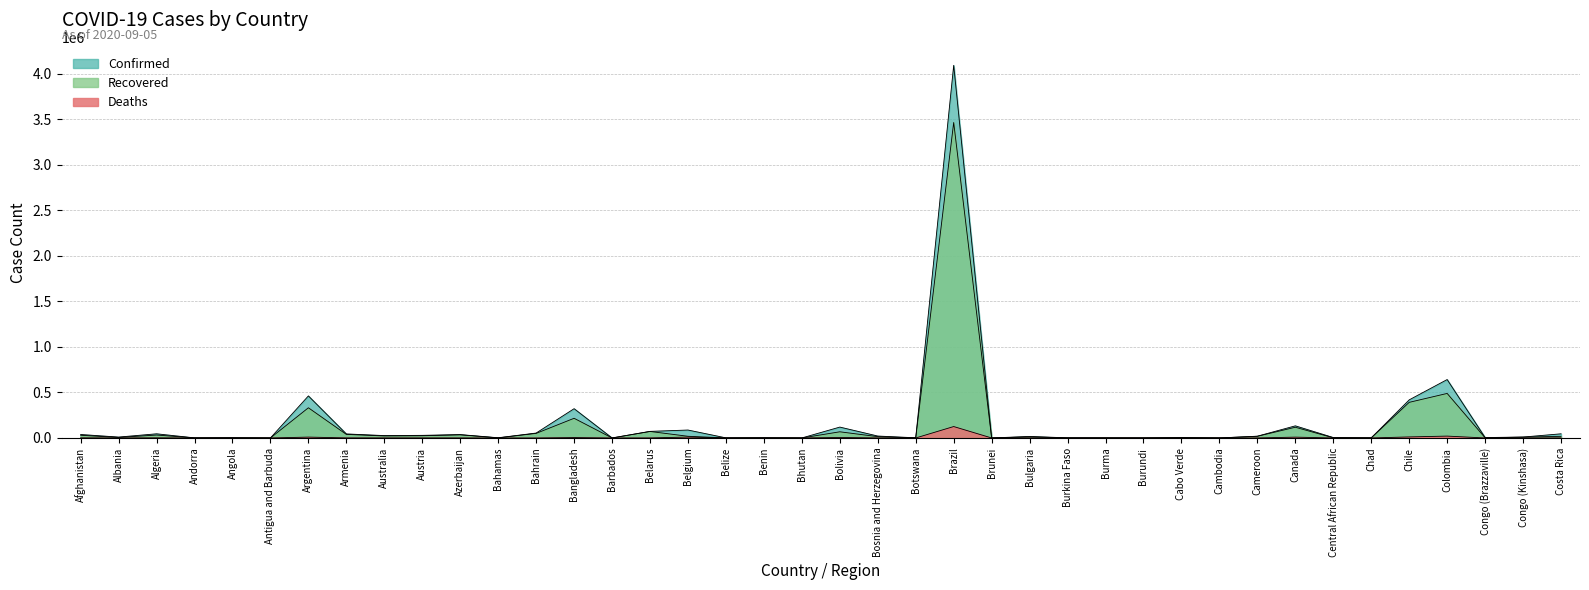

True or false: Recovered and Deaths intersect in this chart.

False